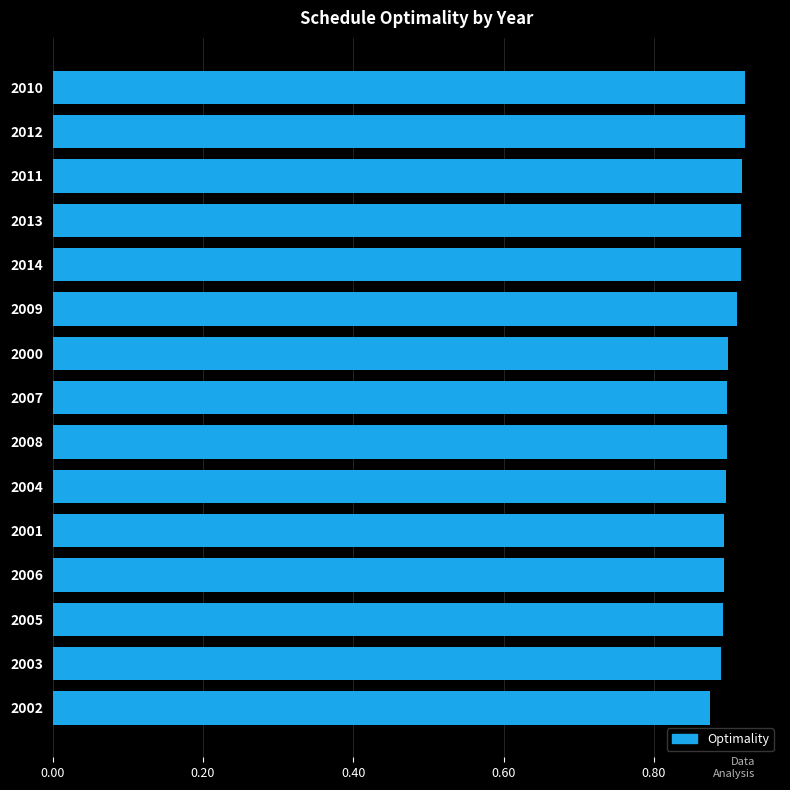

Does the chart contain any negative values?

No